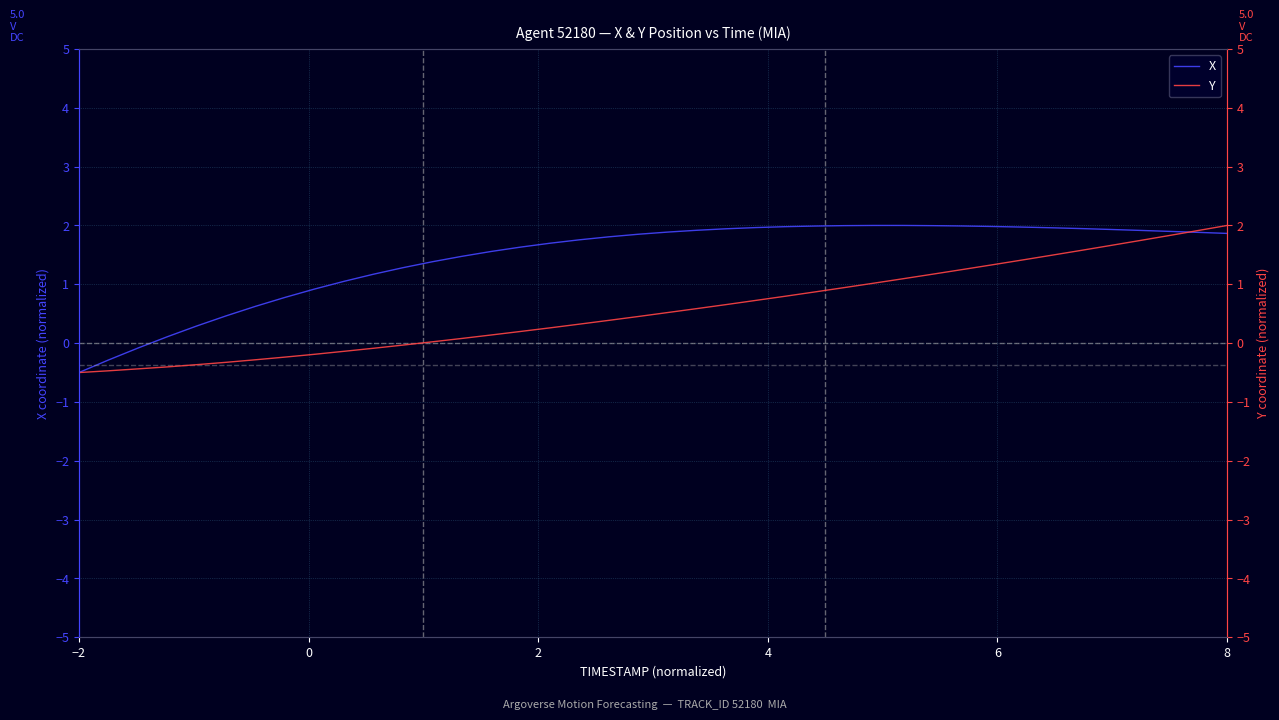

Does the chart have visible grid lines?

Yes